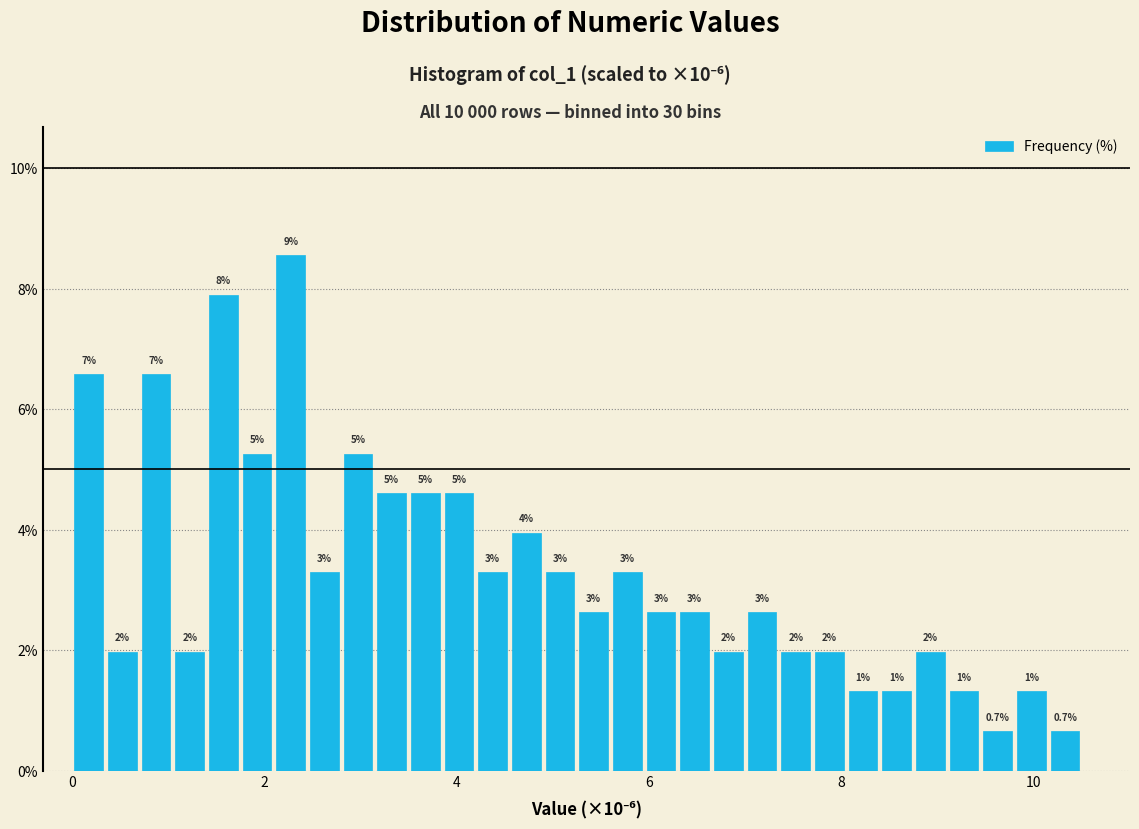

Around what value on the x-axis is the tallest bar? Give the approximate position of its centre, as read against the axis.

2.2